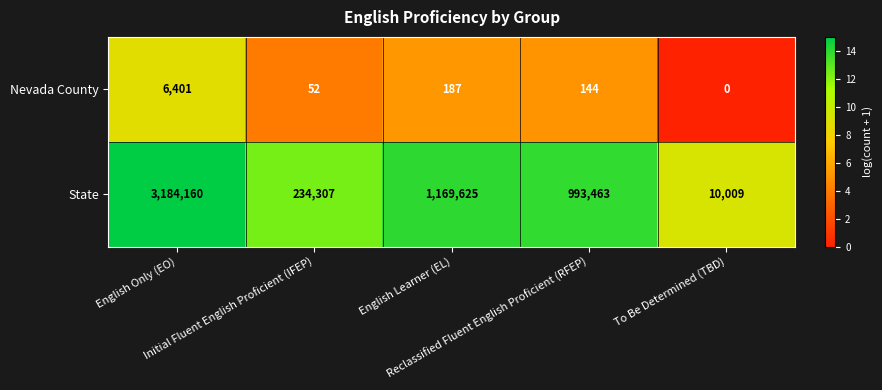

What is the difference between the highest and lowest values at Initial Fluent English Proficient (IFEP)?

234255